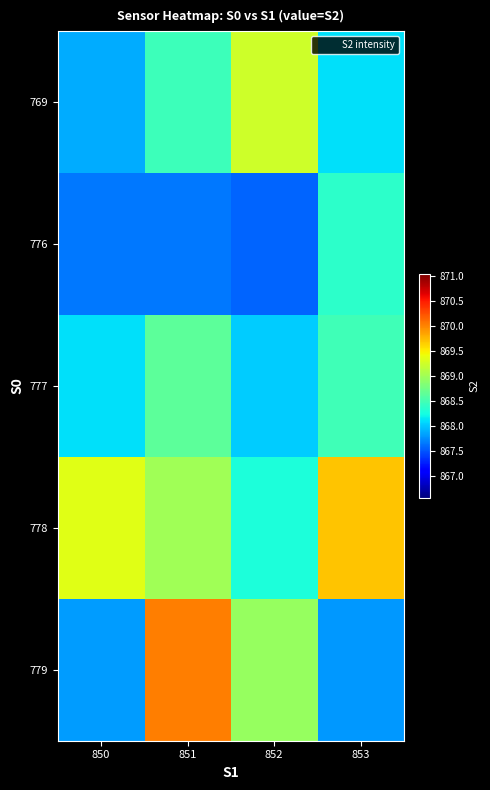

Rank the series by their maximum value, from highest to lowest.

779, 778, 769, 777, 776